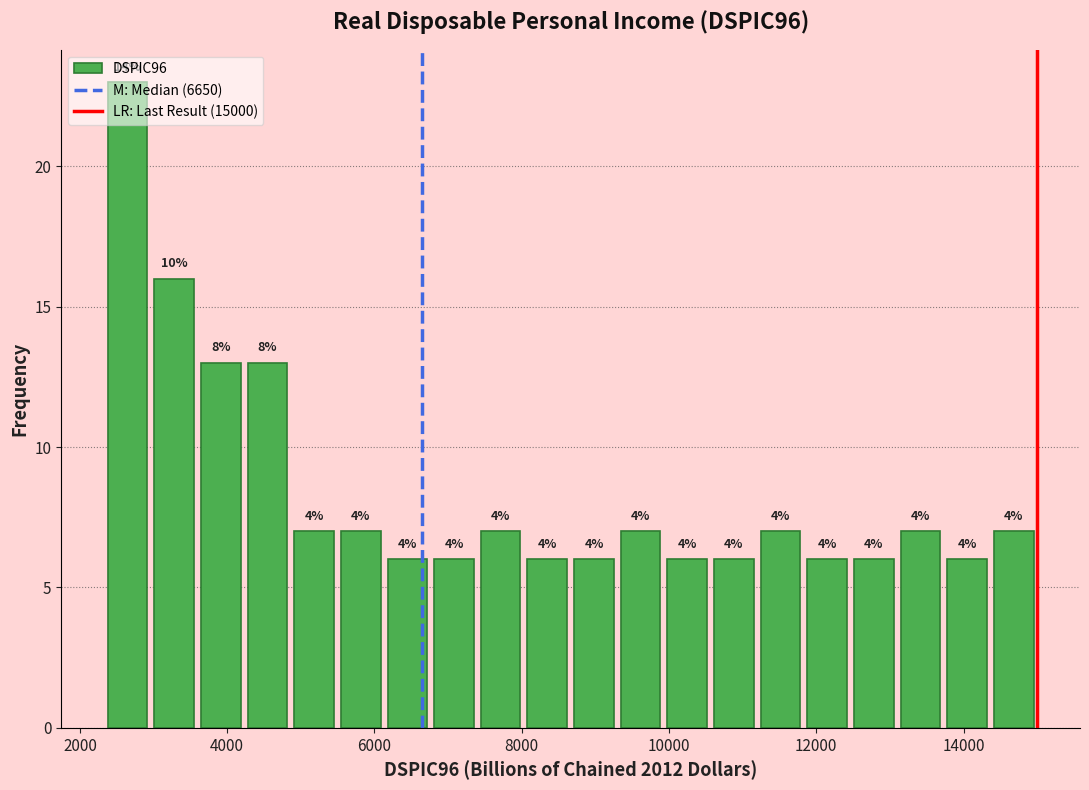

Read against the x-axis, roughly where is the centre of the tallest bar?

2600